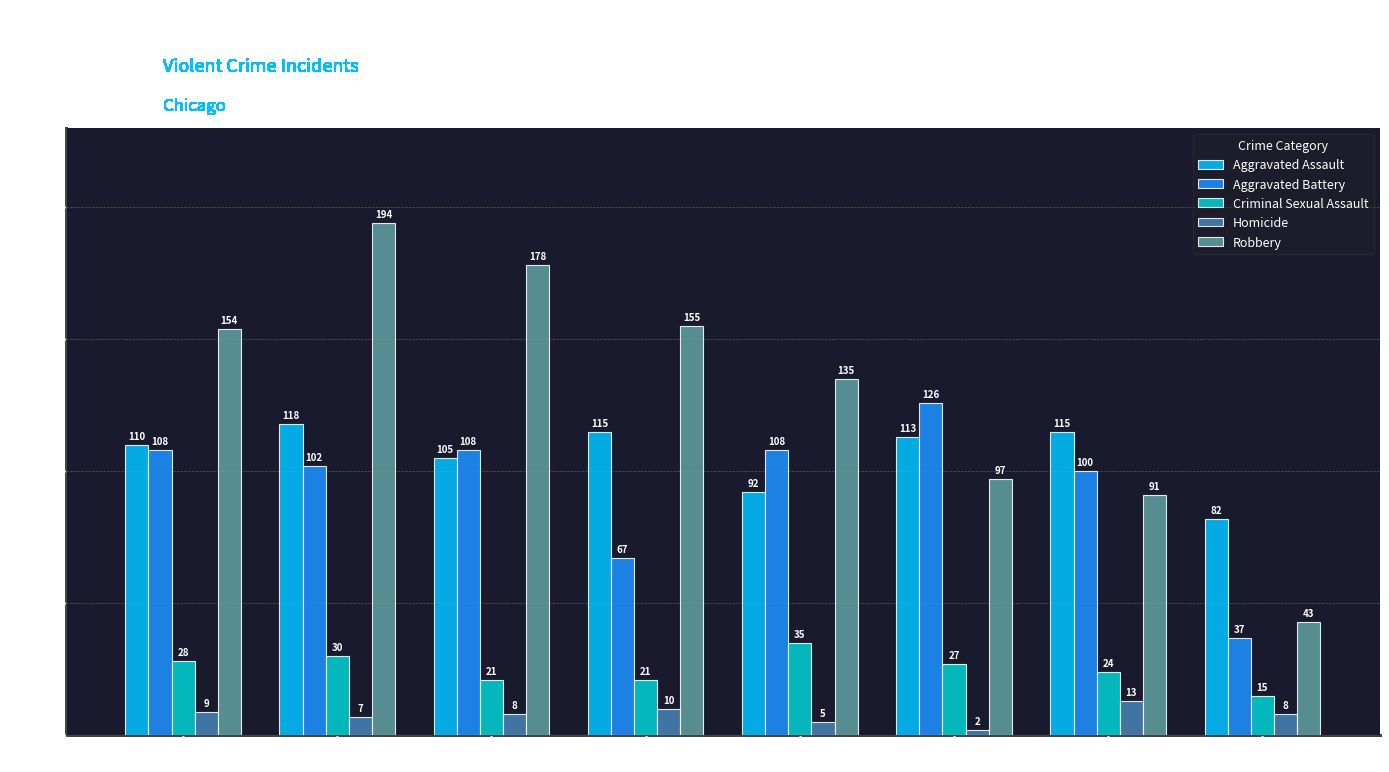

Is it true that Robbery equals 131 at 2021?

False